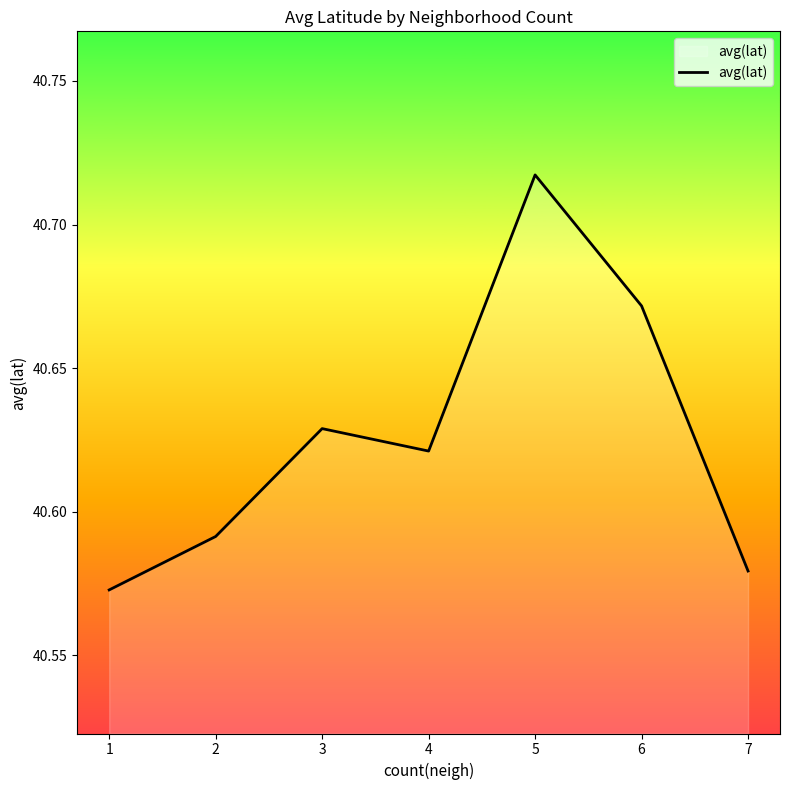

How many lines are shown in the chart?

1